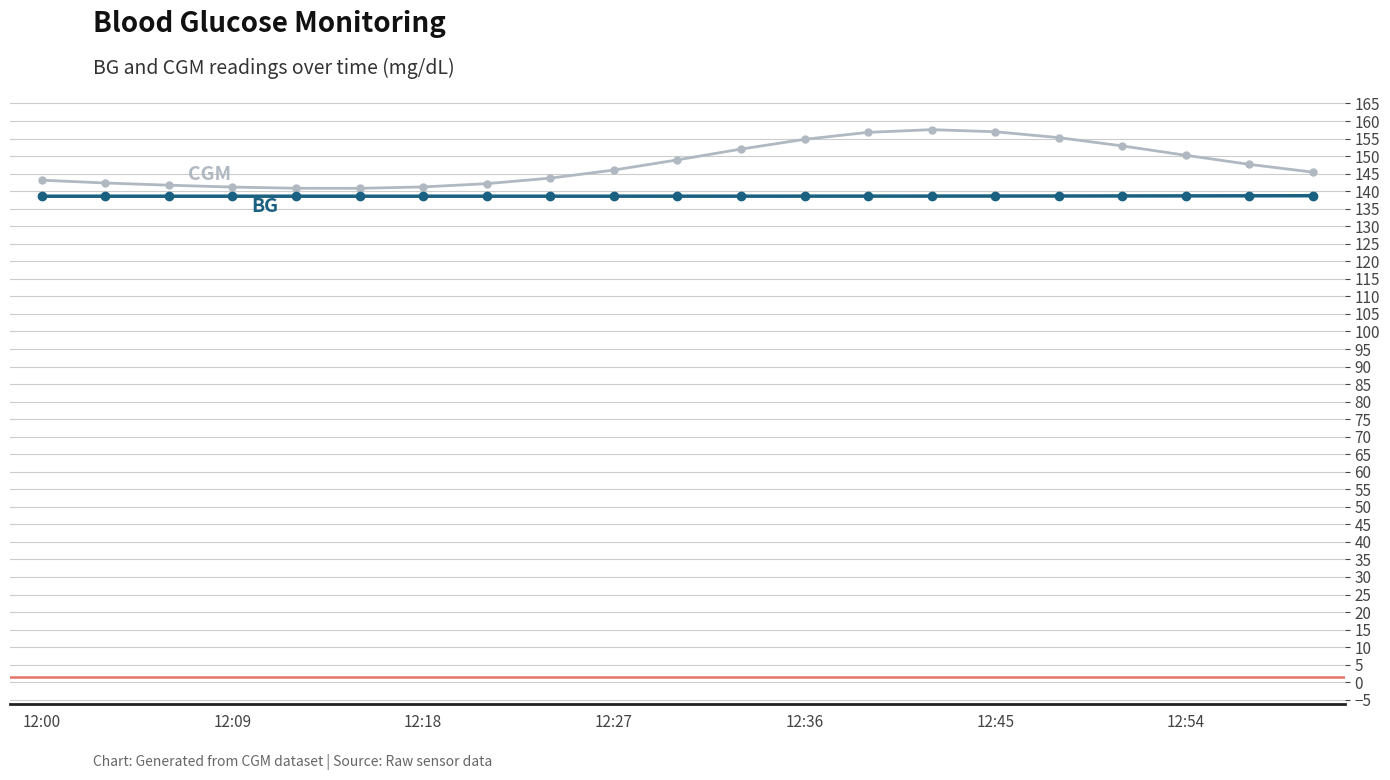

What are all the series names shown in the legend?

BG, CGM